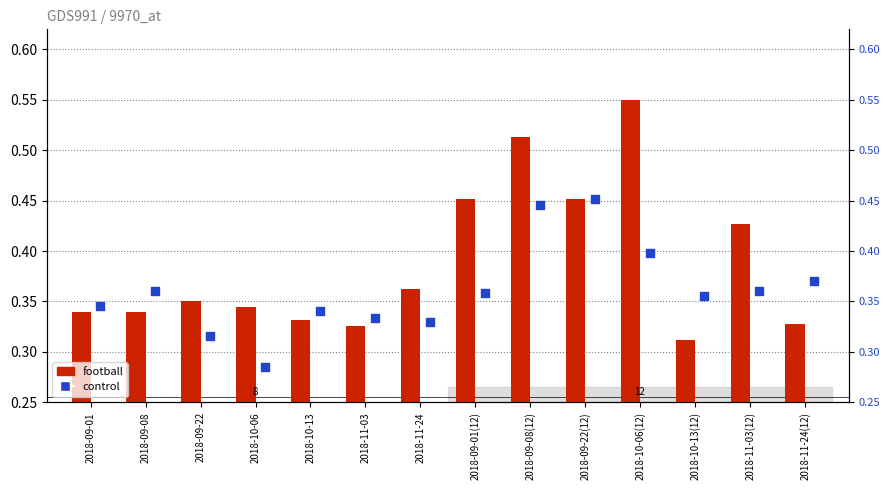

What are all the series names shown in the legend?

football, control